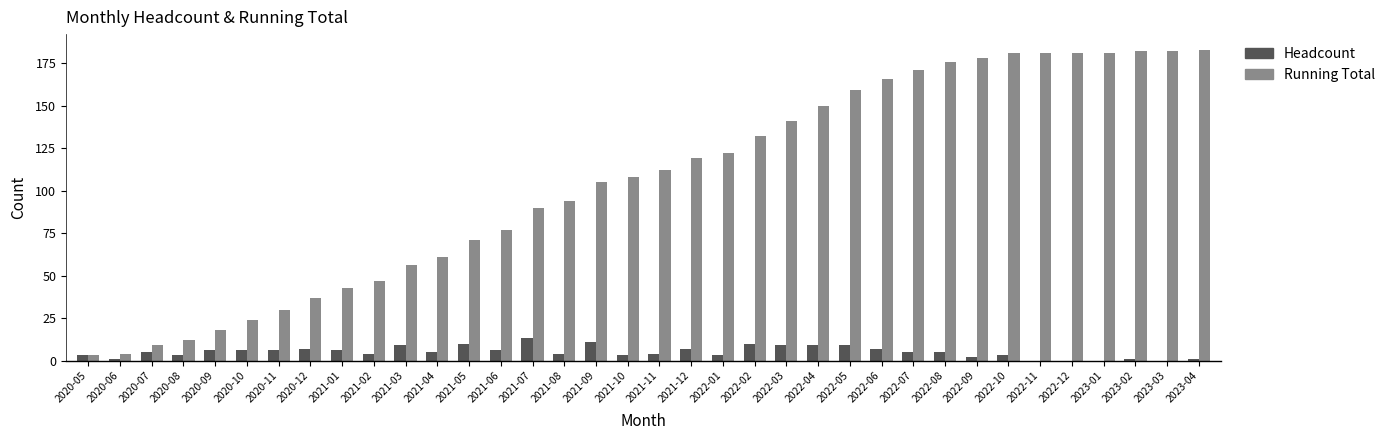

Are the bars horizontal?

No